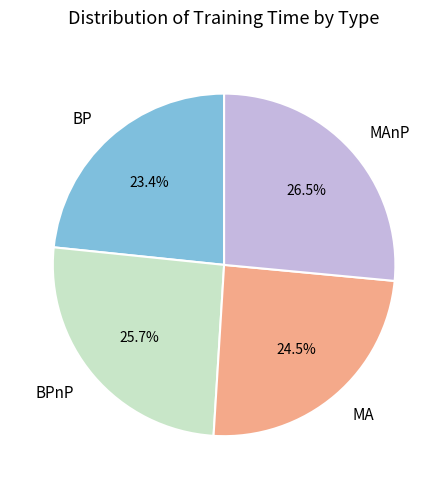

The BPnP slice represents 26% of the pie. True or false?

True